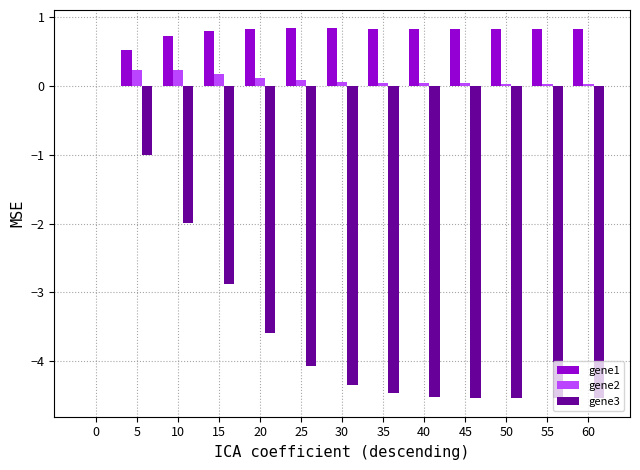

True or false: gene3 has a value of -3.0 at 10.

False